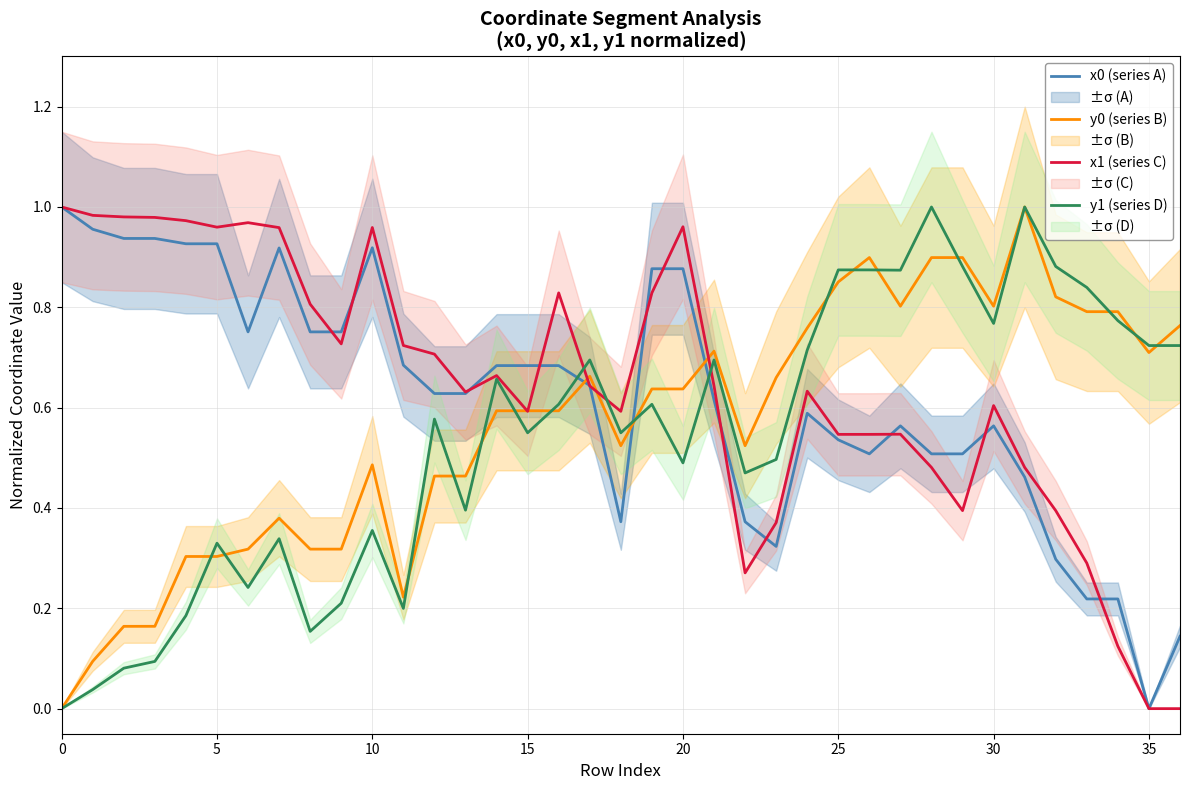

Is it true that y0 (series B) equals 0.3 at 9?

True